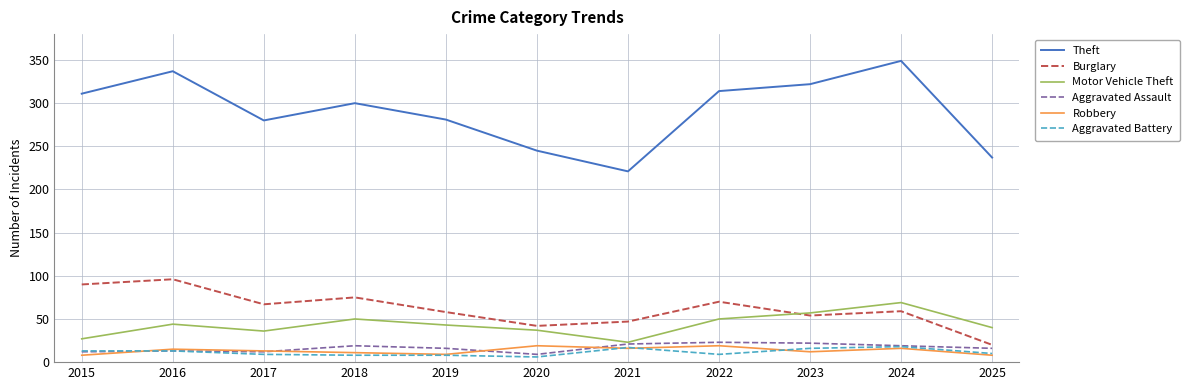

At how many categories does at least one series exceed 332?

2